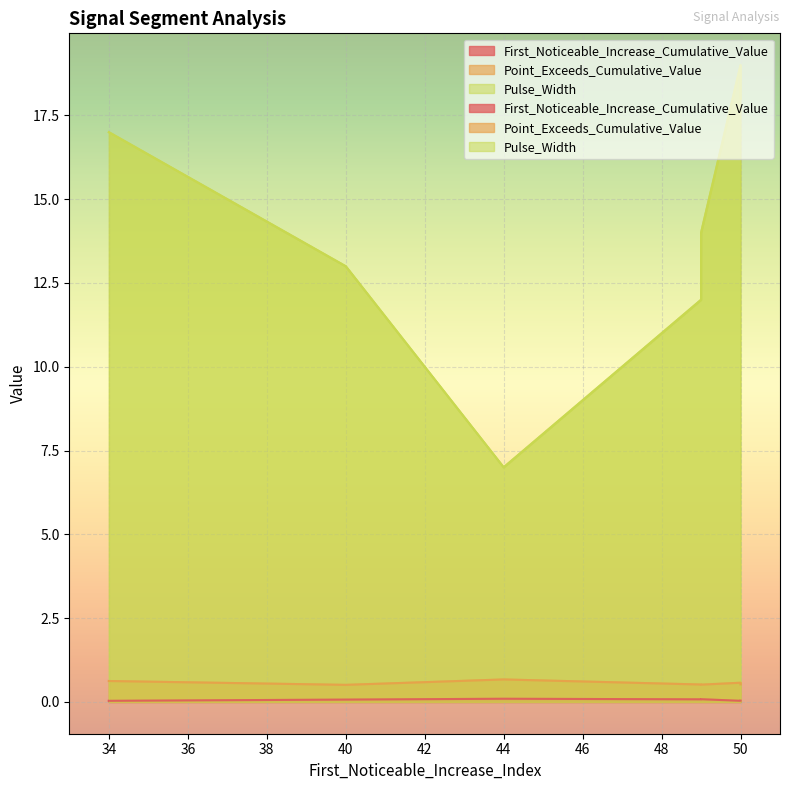

What is the lowest value of the Point_Exceeds_Cumulative_Value series?

0.5